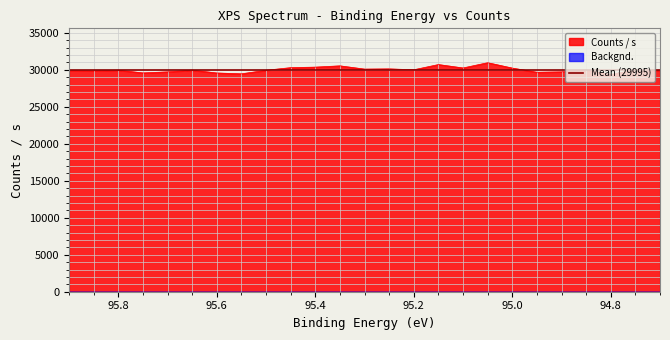

The chart shows a value of 29962.9 at 94.85. True or false?

True